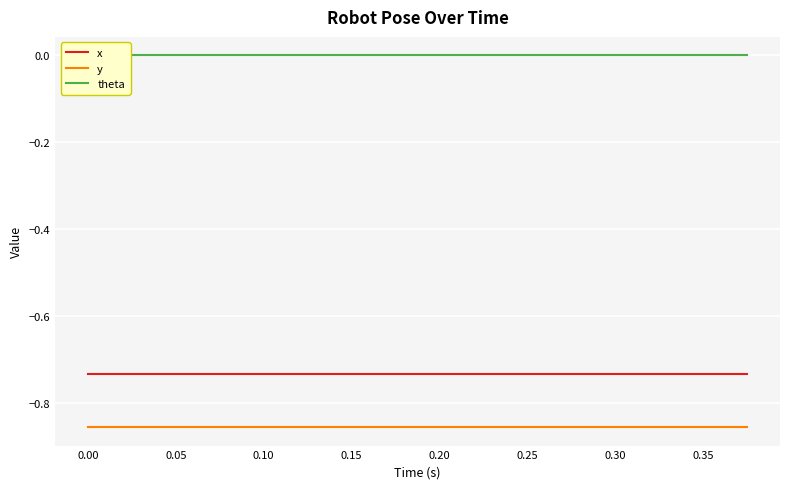

True or false: y and x intersect in this chart.

False